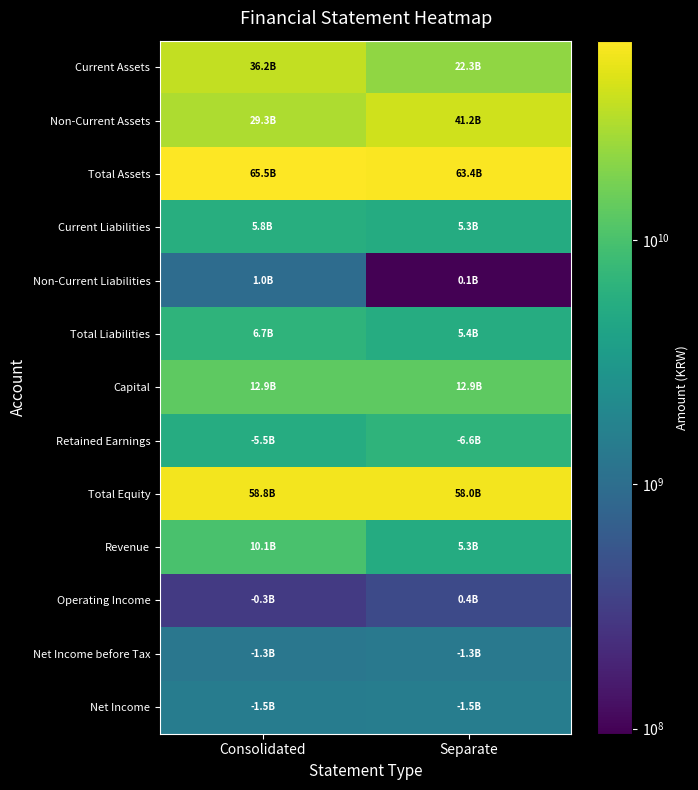

Reading right to left, what are all the values shown in this chart?

Current Assets: Separate=22252783472	Consolidated=36206125207
Non-Current Assets: Separate=41158932462	Consolidated=29321801485
Total Assets: Separate=63411715934	Consolidated=65527926692
Current Liabilities: Separate=5299069643	Consolidated=5759000664
Non-Current Liabilities: Separate=95304321	Consolidated=952787107
Total Liabilities: Separate=5394373964	Consolidated=6711787771
Capital: Separate=12852564500	Consolidated=12852564500
Retained Earnings: Separate=6604761635	Consolidated=5474301080
Total Equity: Separate=58017341970	Consolidated=58816138921
Revenue: Separate=5278939520	Consolidated=10138808776
Operating Income: Separate=417498079	Consolidated=286455482
Net Income before Tax: Separate=1334749070	Consolidated=1279190810
Net Income: Separate=1525912029	Consolidated=1492289354